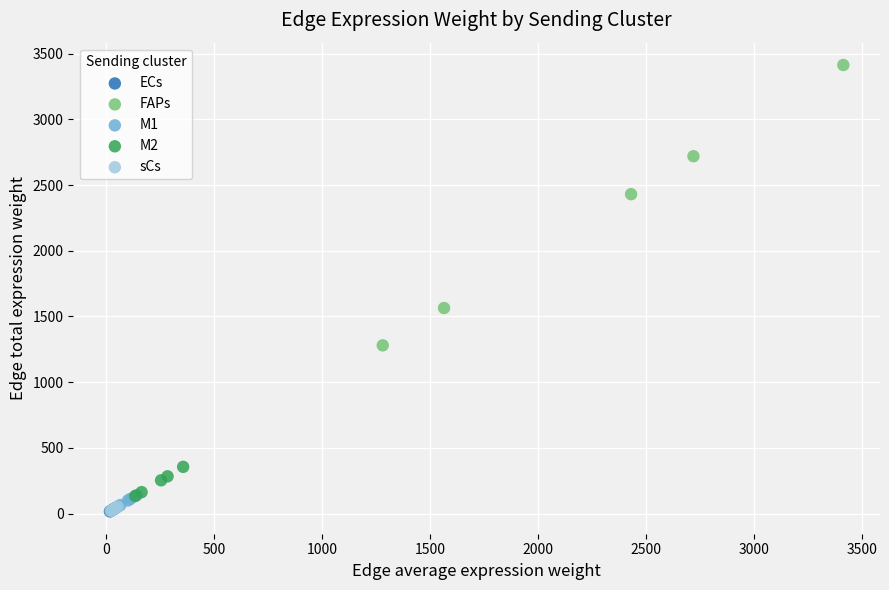

Which series reaches the maximum Y coordinate?

FAPs